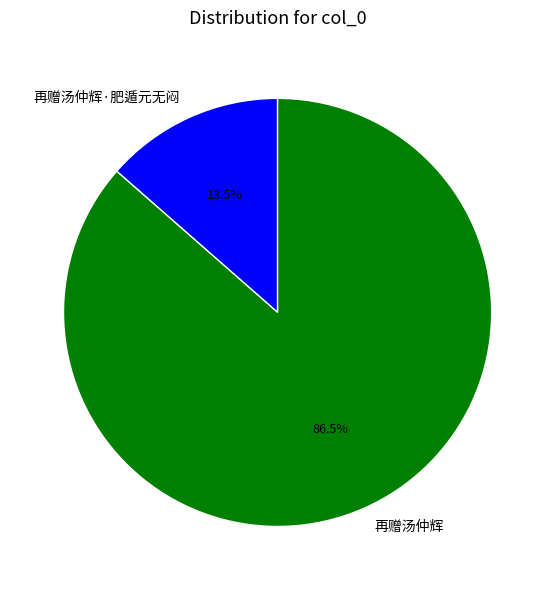

What is the ratio of the value at 再赠汤仲辉·肥遁元无闷 to the value at 再赠汤仲辉?

0.2